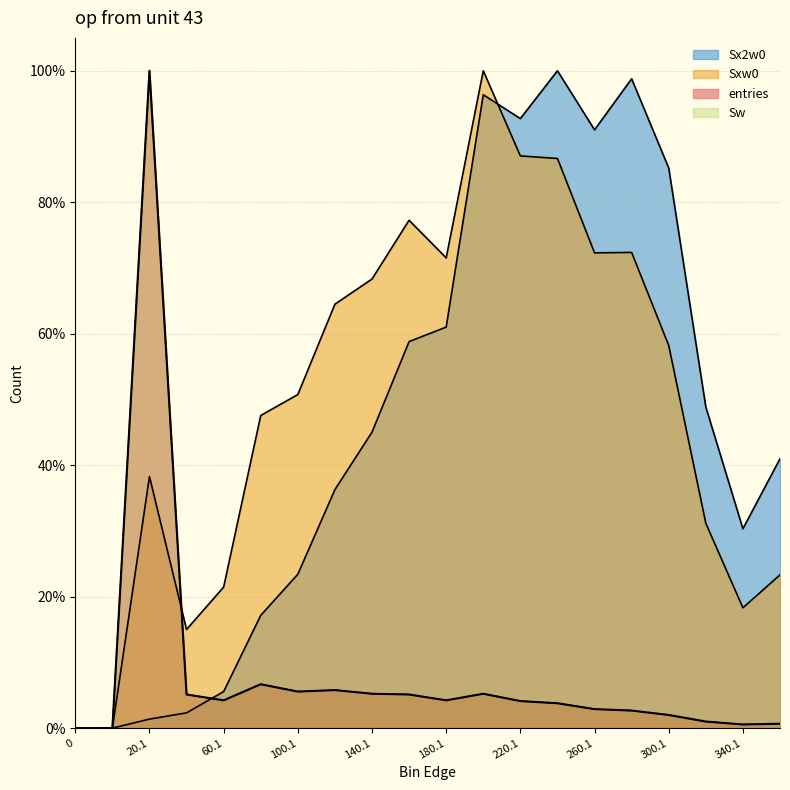

What is the difference between the maximum and minimum values in the Sxw0 series?

1.0